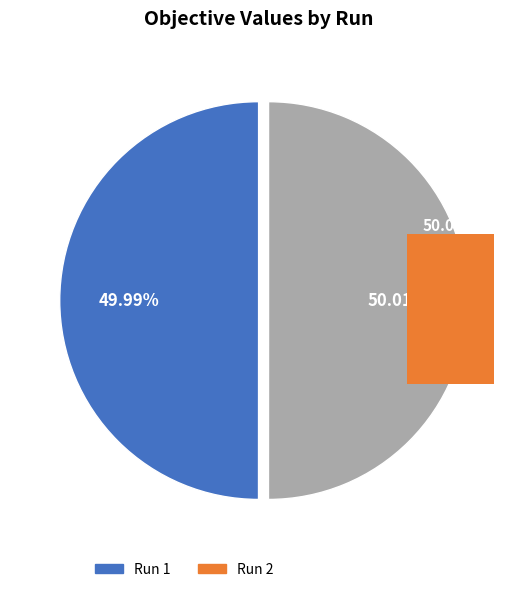

Count the number of slices in the pie.

2